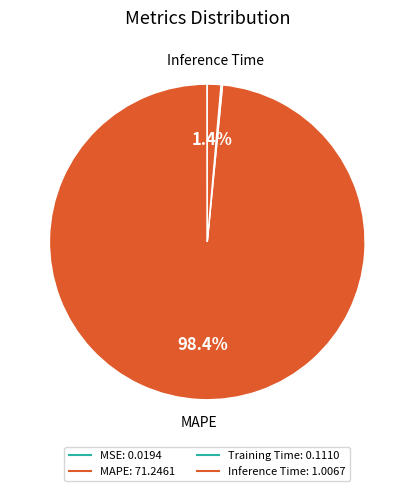

How many segments does this pie chart have?

4